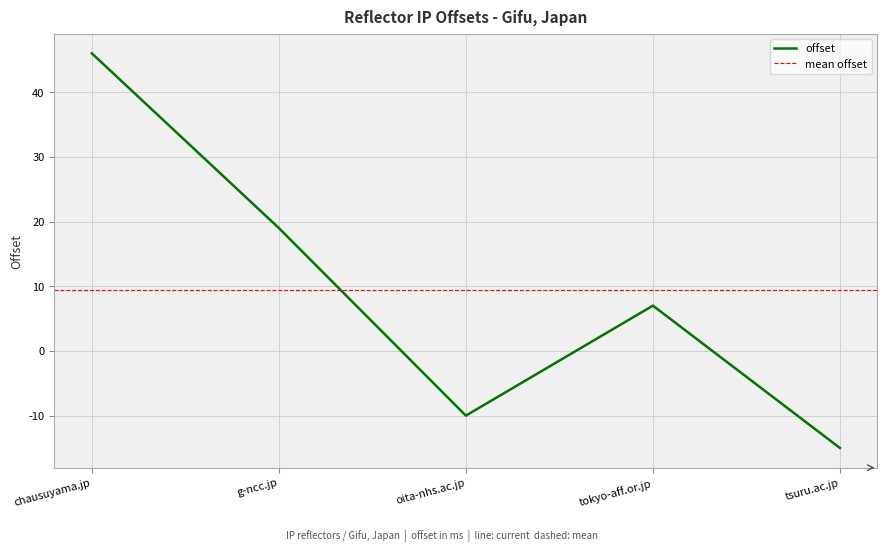

At which category does the data reach its first local peak?

tokyo-aff.or.jp